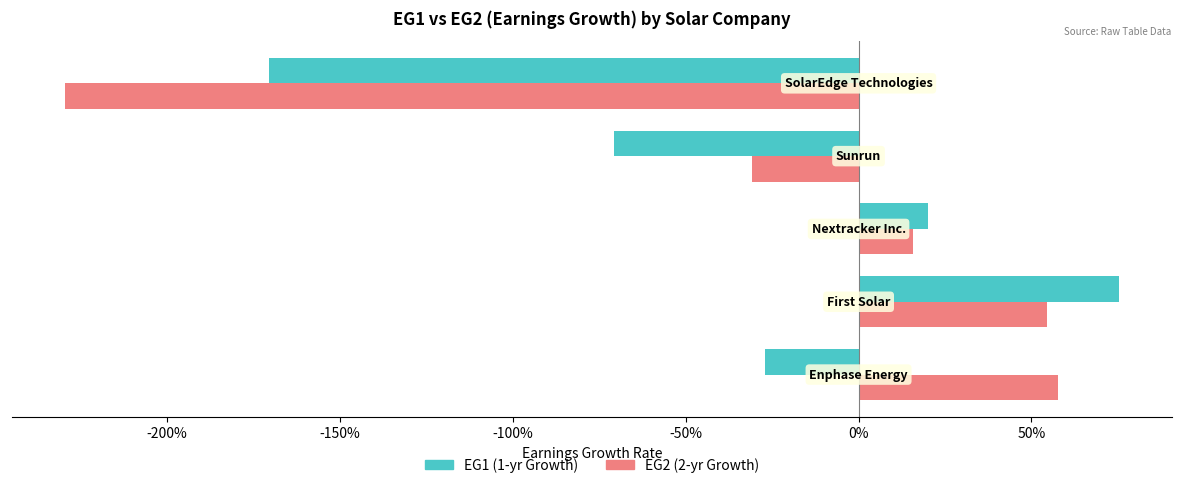

The EG1 series shows -0.1 at -250%. True or false?

False